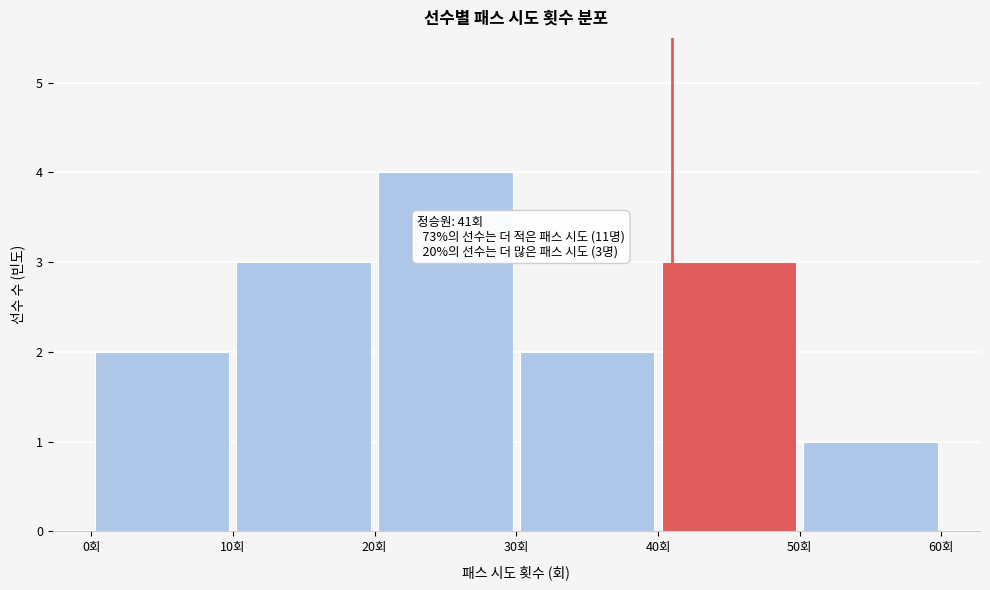

Which range on the x-axis has the tallest bar?

20 to 30